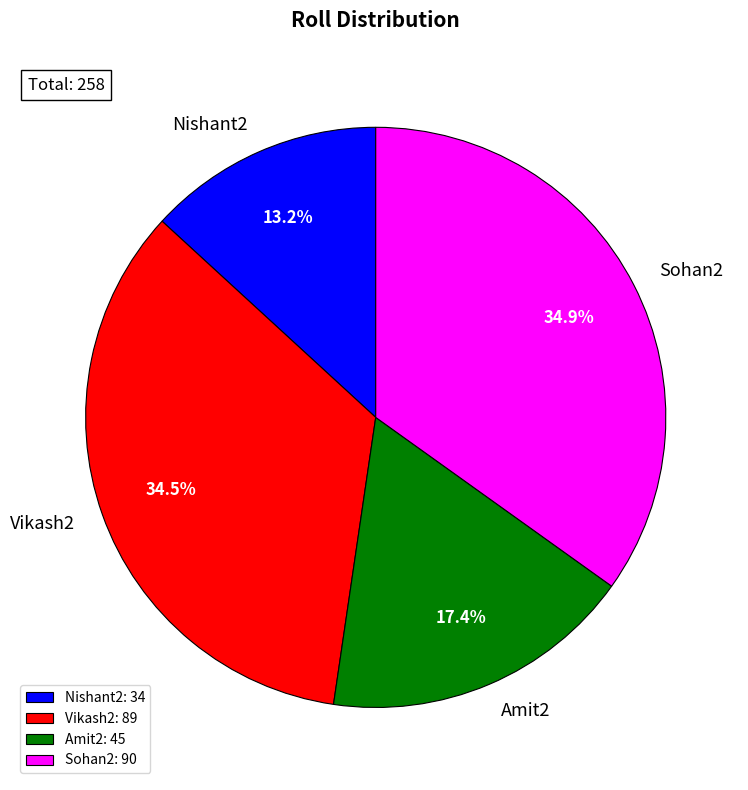

What is the smallest slice in the pie chart?

Nishant2